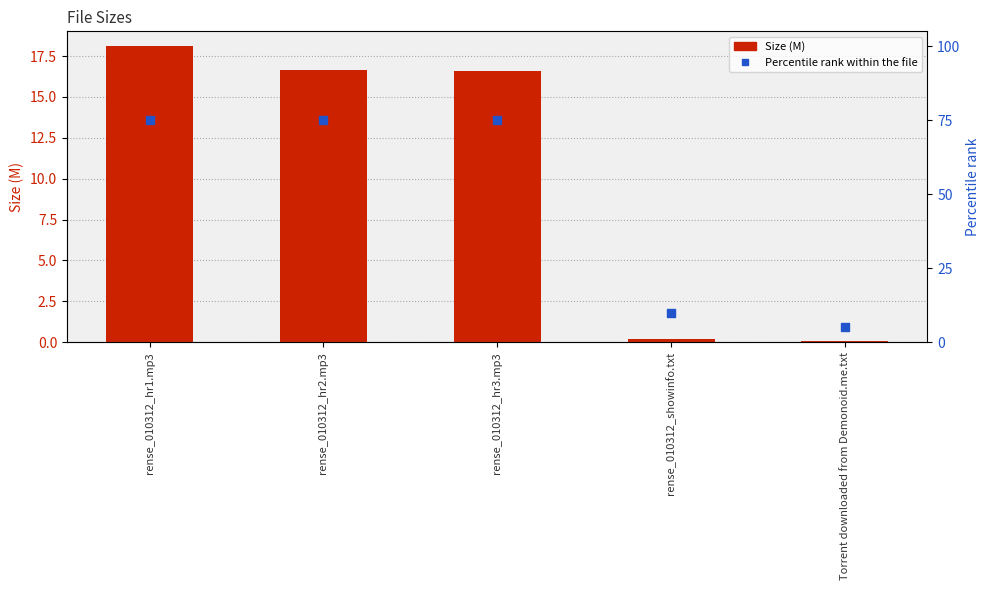

At which category is the sum across all series the highest?

rense_010312_hr1.mp3